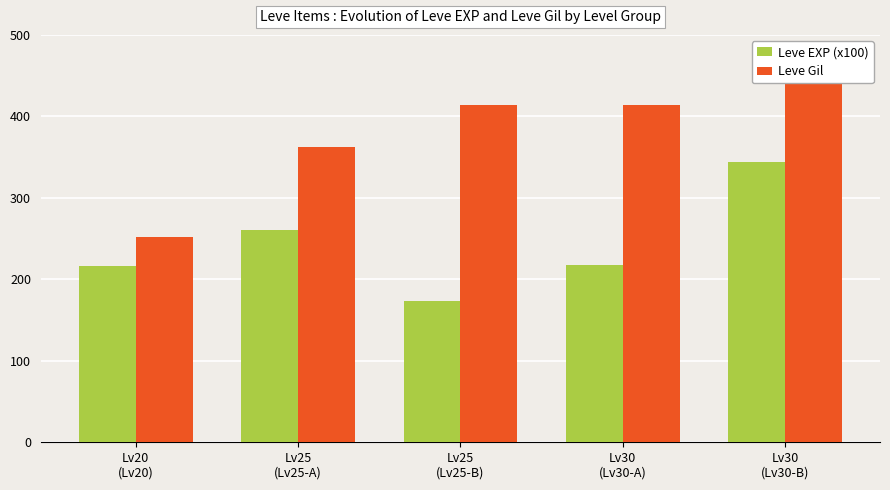

How many bars are there in each group?

2